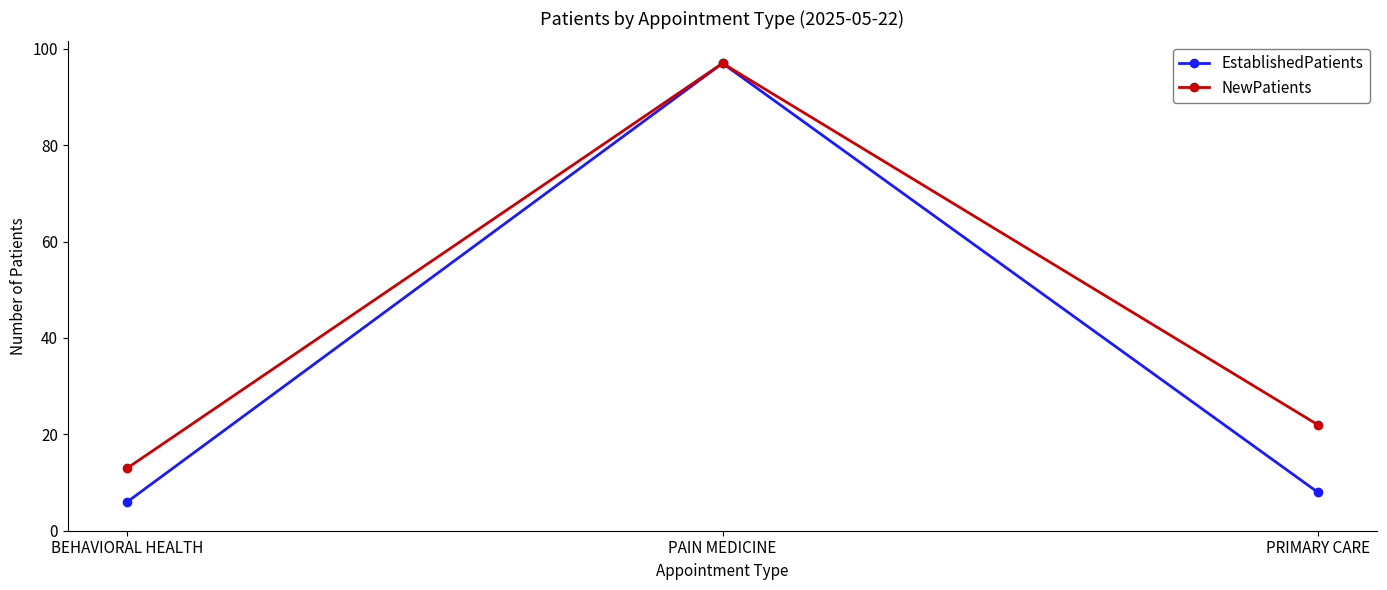

Rank the categories by EstablishedPatients value from lowest to highest.

BEHAVIORAL HEALTH, PRIMARY CARE, PAIN MEDICINE